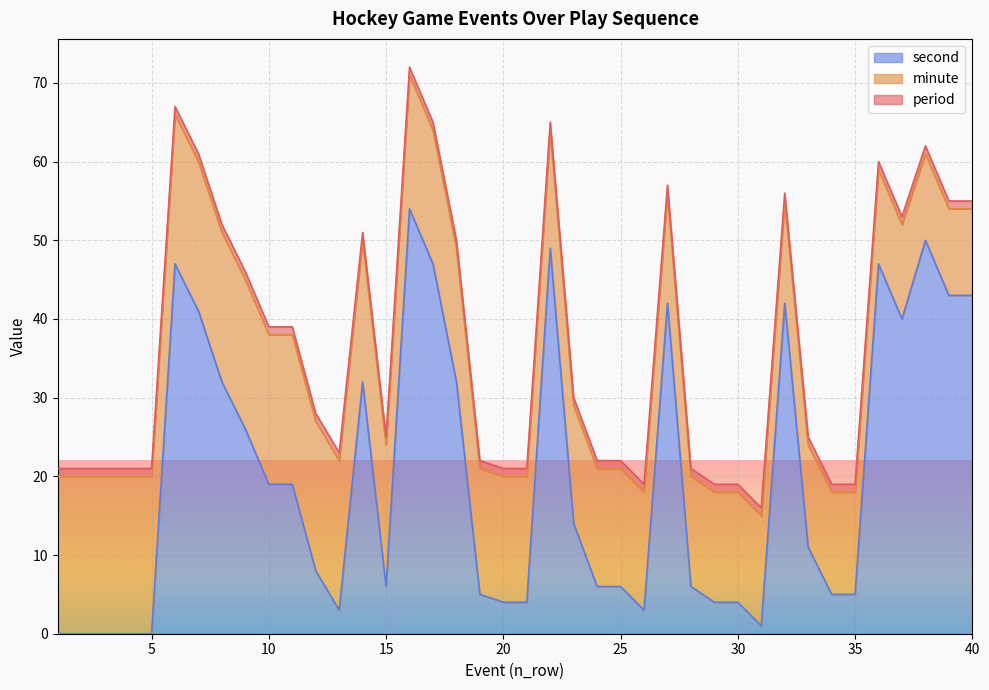

True or false: minute and second intersect in this chart.

True